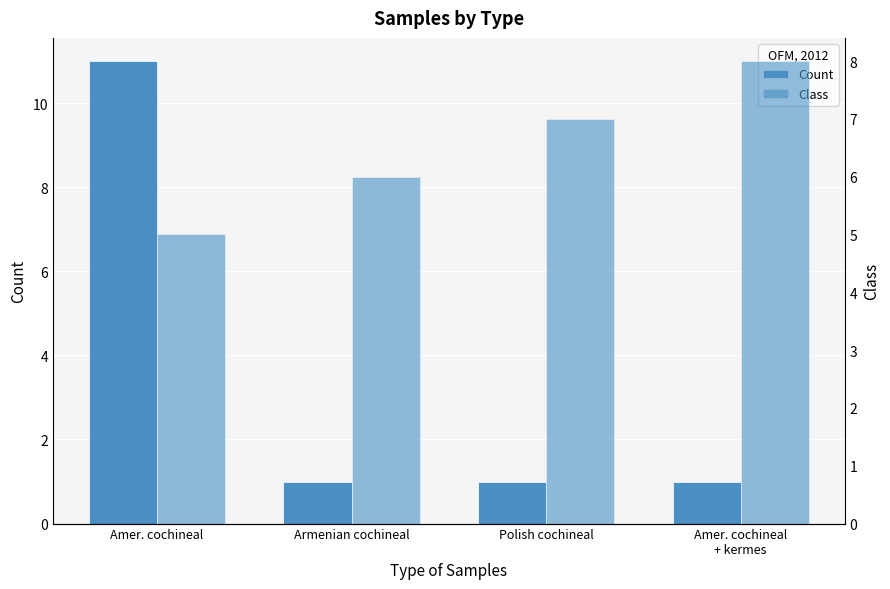

What value does the Class series have at Polish cochineal?

7